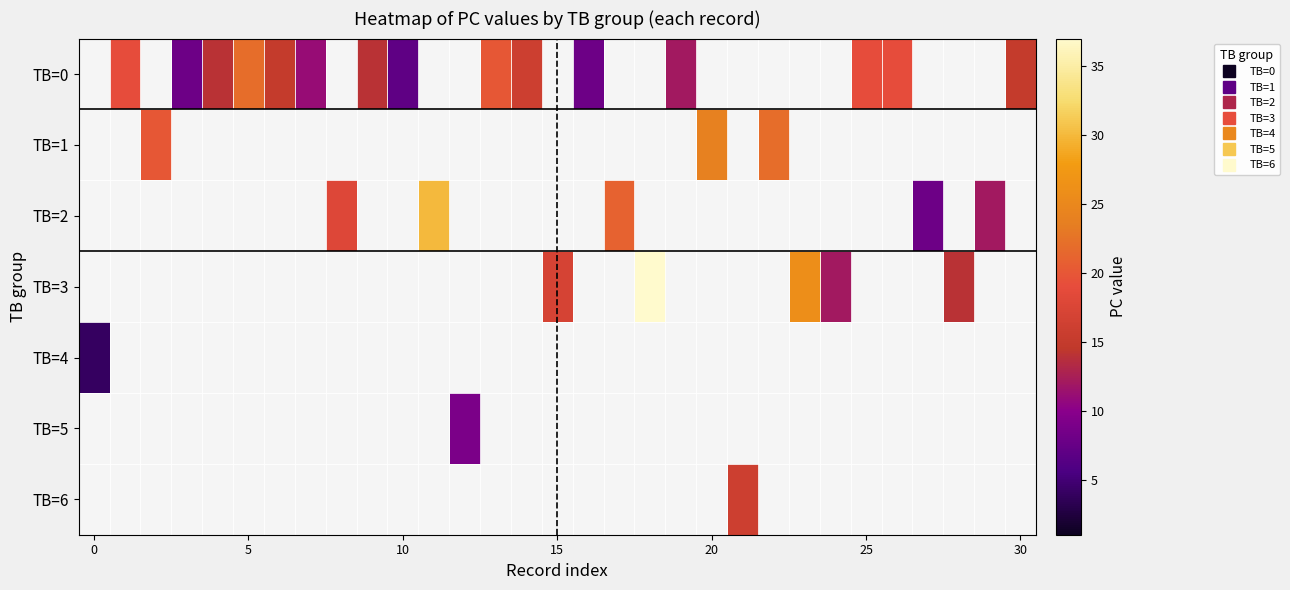

How many data points does each series have?

31